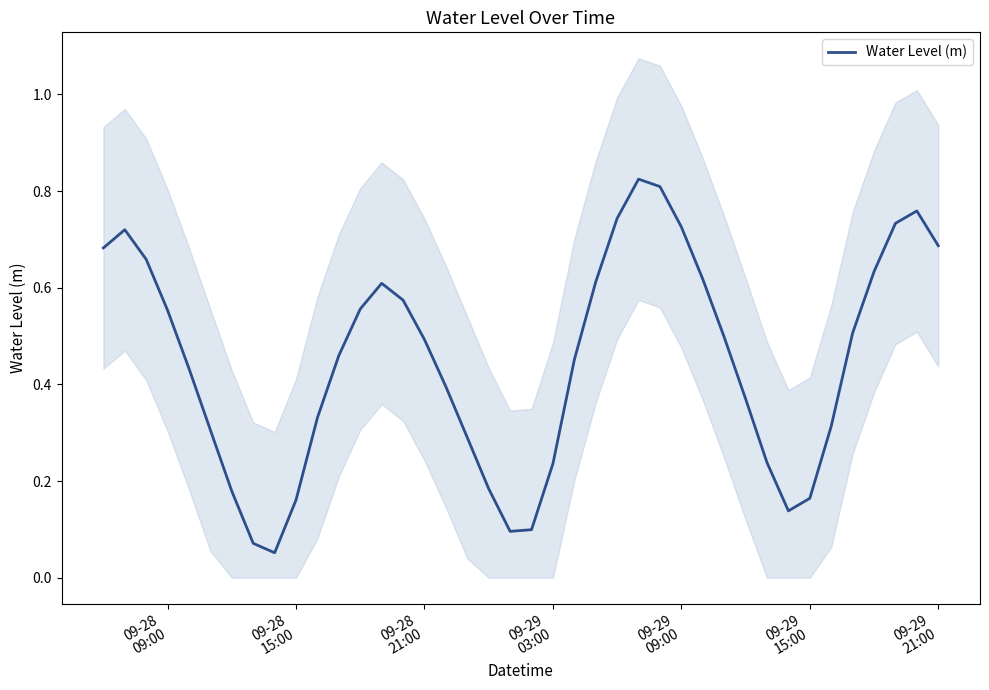

How many distinct data groups are displayed?

1